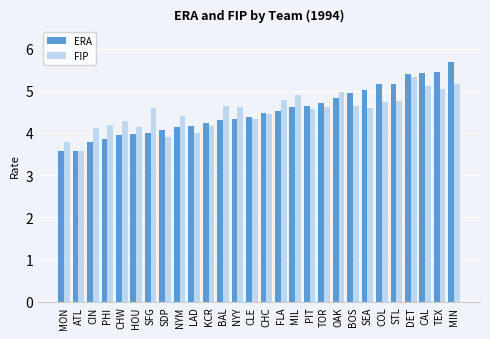

What is the spread (max minus min) of values at STL?

0.4